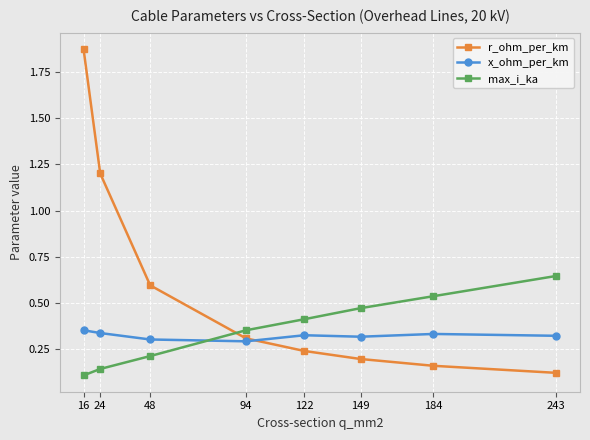

Which series has the largest range (max minus min)?

r_ohm_per_km